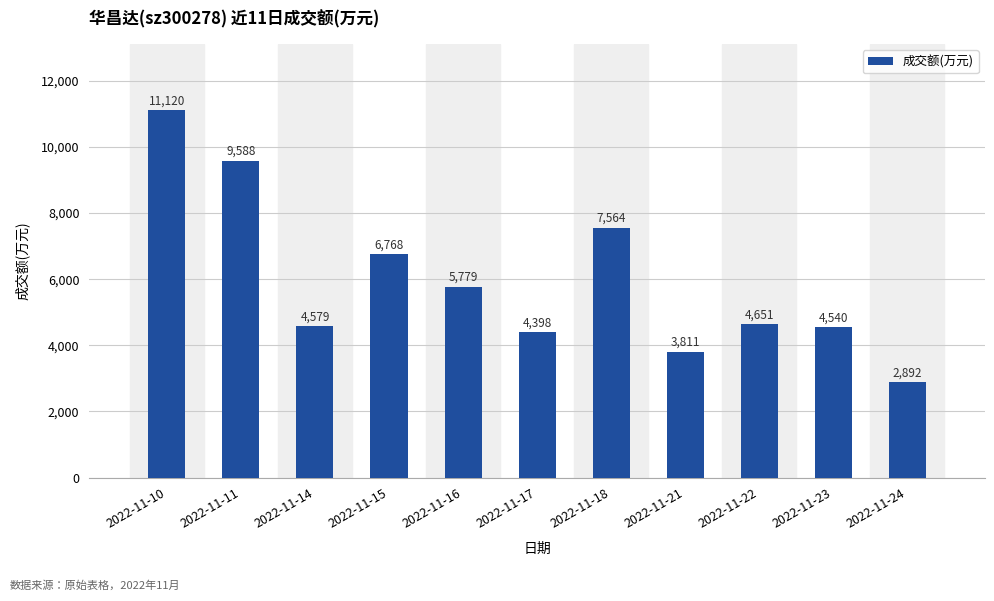

Which has a higher value, 2022-11-16 or 2022-11-22?

2022-11-16